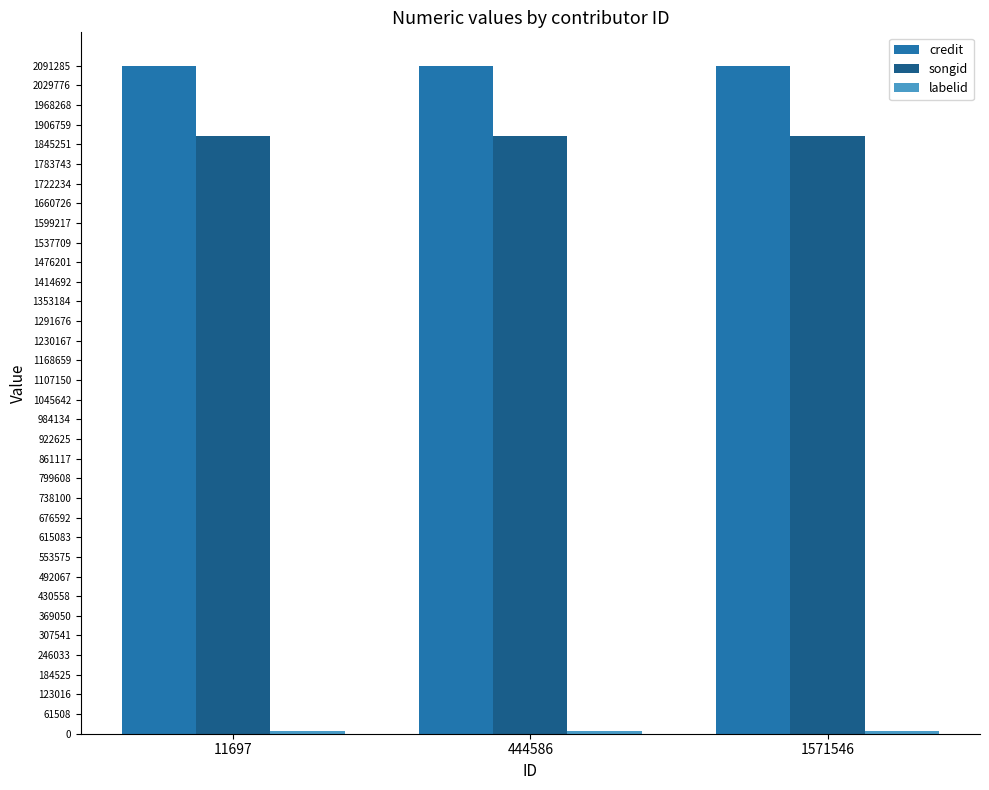

What is the minimum value for songid?

1871908